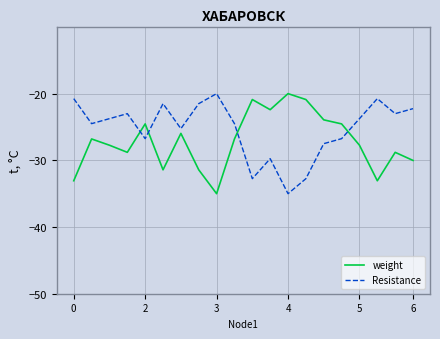

List the series in order of their overall mean, lowest first.

weight, Resistance